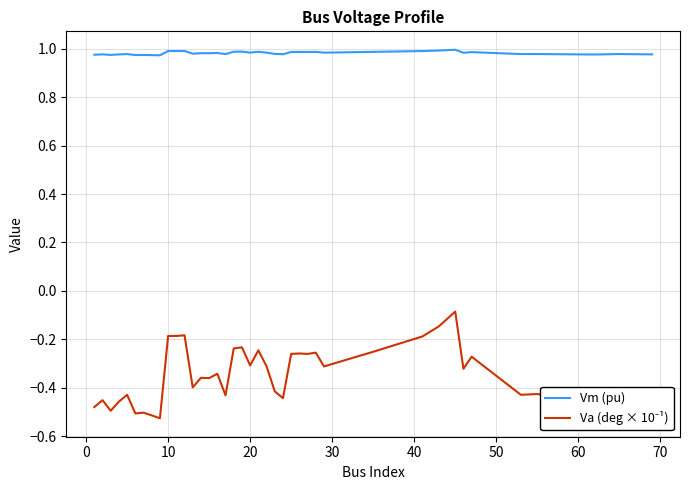

Which series has the largest total across all categories?

Vm (pu)